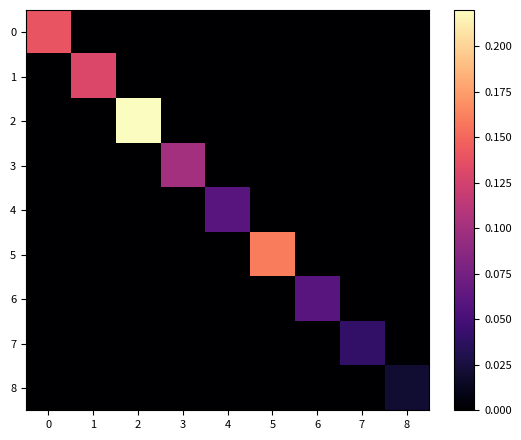

Reading right to left, extract all data points from this chart.

0: 8=0.0	7=0.0	6=0.0	5=0.0	4=0.0	3=0.0	2=0.0	1=0.0	0=0.1
1: 8=0.0	7=0.0	6=0.0	5=0.0	4=0.0	3=0.0	2=0.0	1=0.1	0=0.0
2: 8=0.0	7=0.0	6=0.0	5=0.0	4=0.0	3=0.0	2=0.2	1=0.0	0=0.0
3: 8=0.0	7=0.0	6=0.0	5=0.0	4=0.0	3=0.1	2=0.0	1=0.0	0=0.0
4: 8=0.0	7=0.0	6=0.0	5=0.0	4=0.1	3=0.0	2=0.0	1=0.0	0=0.0
5: 8=0.0	7=0.0	6=0.0	5=0.2	4=0.0	3=0.0	2=0.0	1=0.0	0=0.0
6: 8=0.0	7=0.0	6=0.1	5=0.0	4=0.0	3=0.0	2=0.0	1=0.0	0=0.0
7: 8=0.0	7=0.0	6=0.0	5=0.0	4=0.0	3=0.0	2=0.0	1=0.0	0=0.0
8: 8=0.0	7=0.0	6=0.0	5=0.0	4=0.0	3=0.0	2=0.0	1=0.0	0=0.0